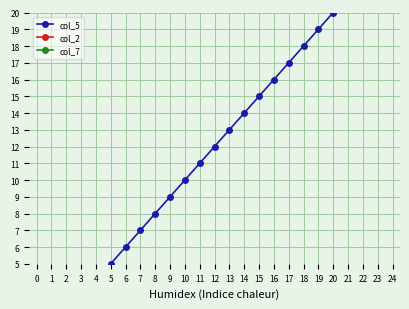

At which category does col_7 reach its first local peak?

4